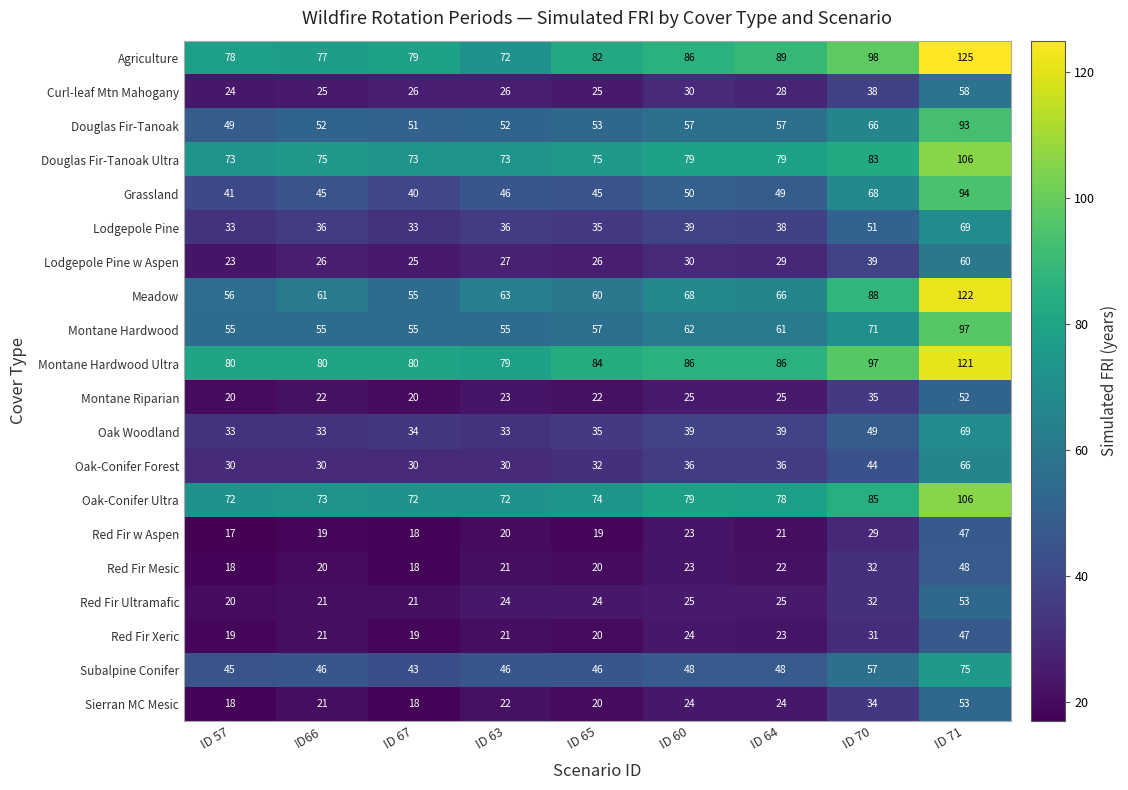

What is the approximate value of Meadow at ID 60, to the nearest 10?

70